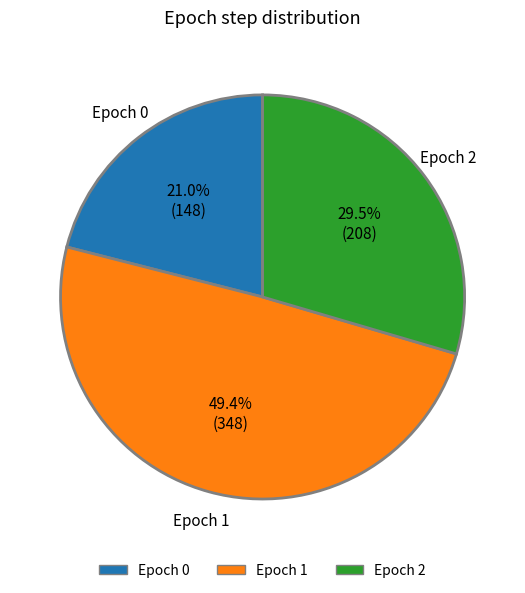

Does any single category account for the majority?

No